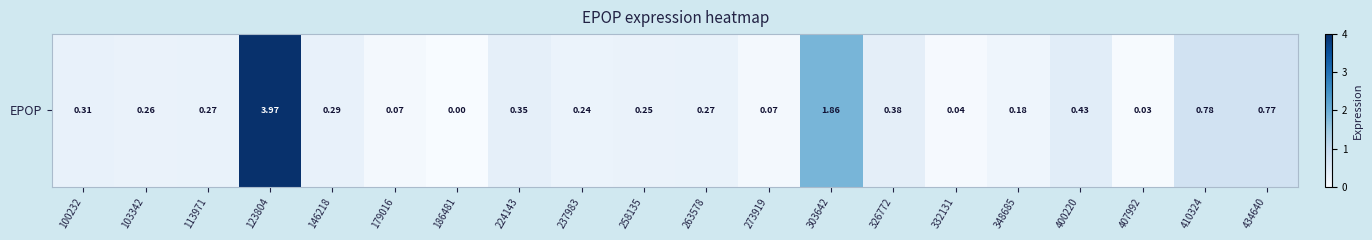

List the labels in order of value, smallest first.

186481, 407992, 332131, 179016, 273919, 348685, 237983, 258135, 103342, 113971, 263578, 146218, 100232, 224143, 326772, 400220, 434640, 410324, 303642, 123804